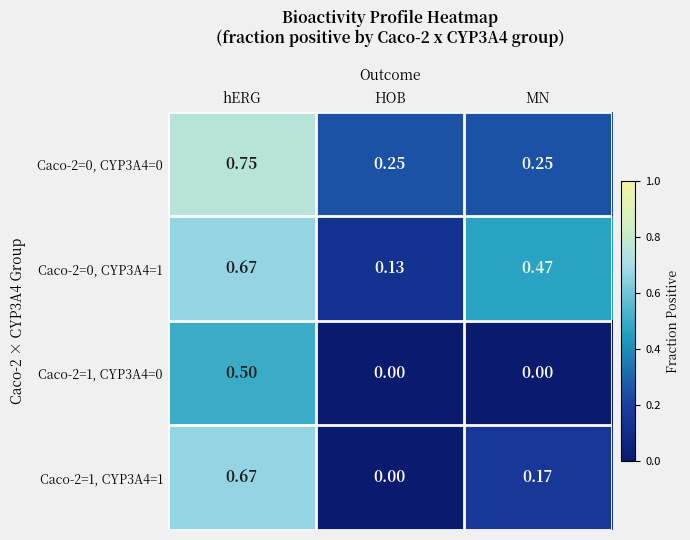

At which category is the sum across all series the highest?

hERG